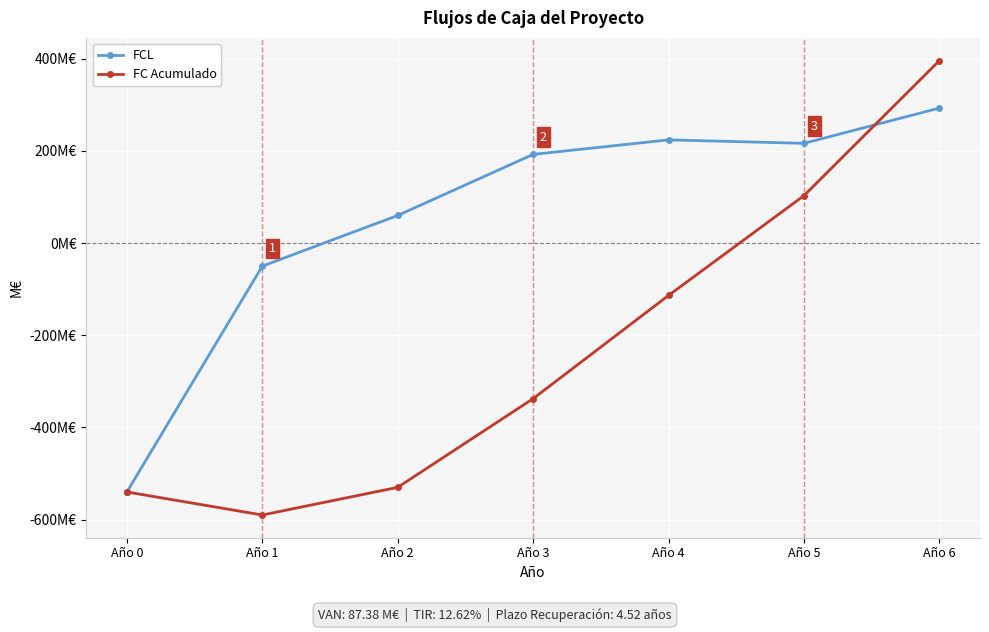

Is this an area chart (filled region under the line)?

No